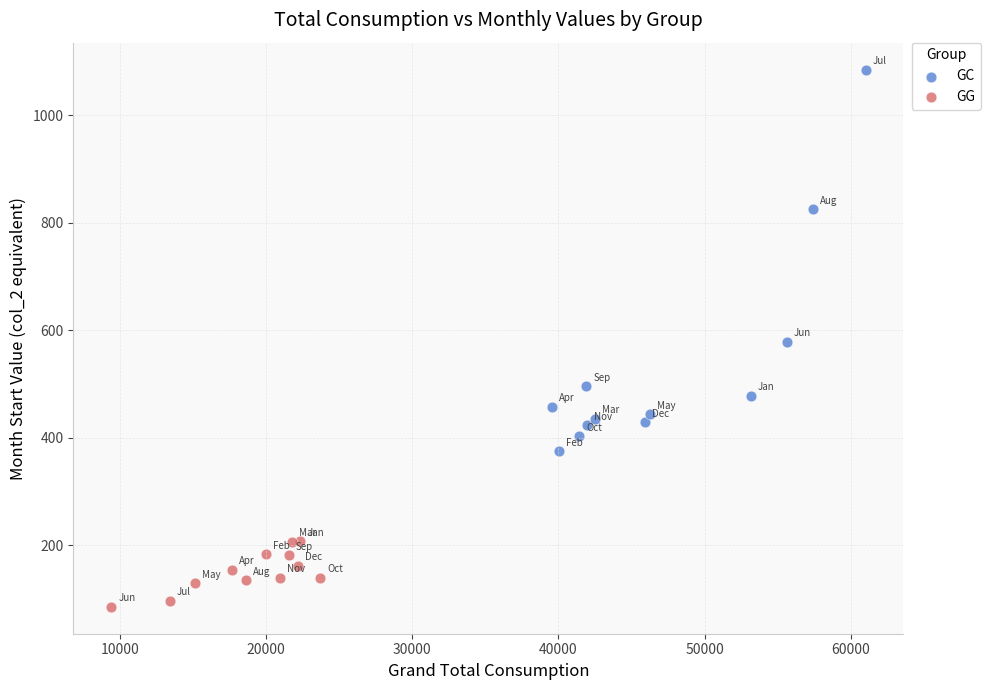

Which series contains the lowest Y value?

GG